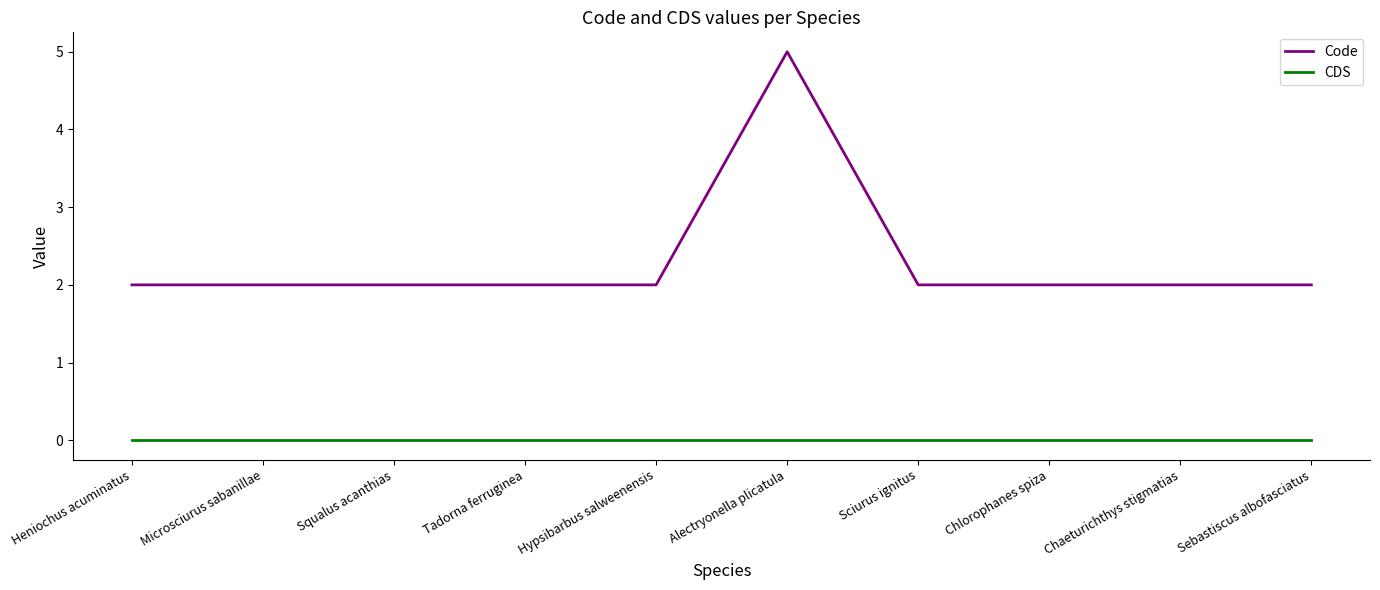

The value of Code at Heniochus acuminatus is 2. True or false?

True